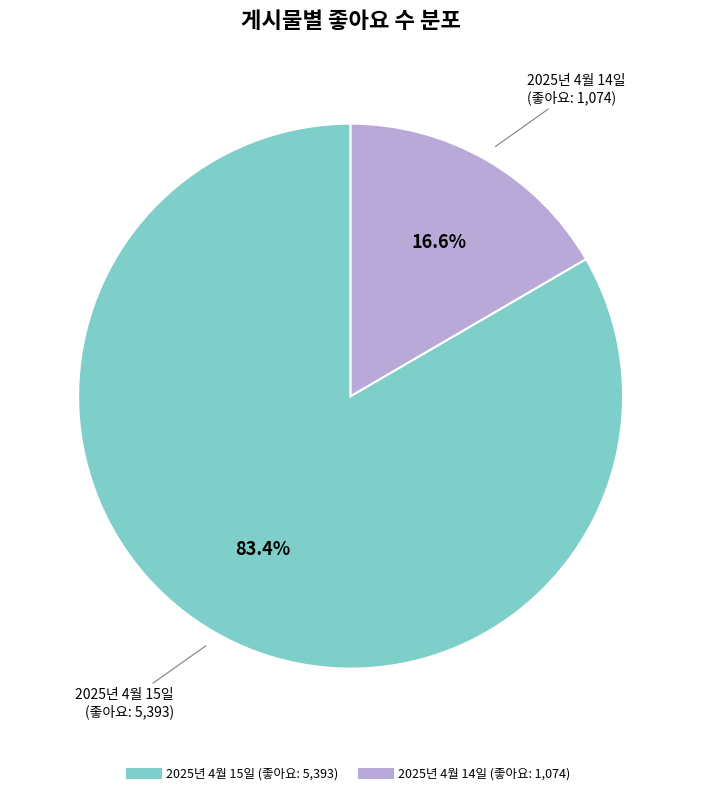

Is there a majority slice in this chart?

Yes